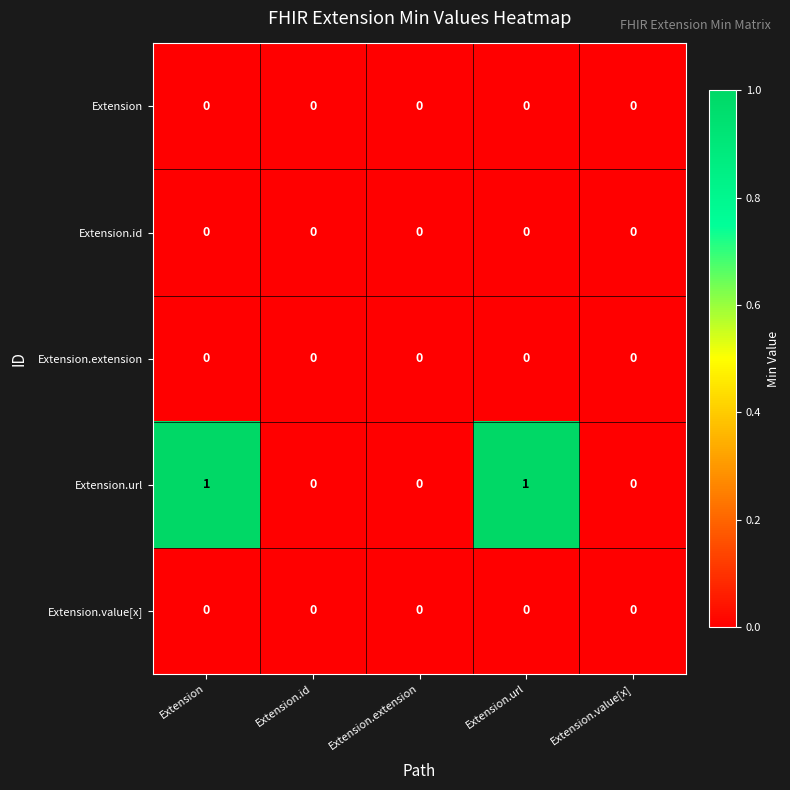

Reading left to right, what are all the values shown in this chart?

Extension: 0	0	0	0	0
Extension.id: 0	0	0	0	0
Extension.extension: 0	0	0	0	0
Extension.url: 1	0	0	1	0
Extension.value[x]: 0	0	0	0	0